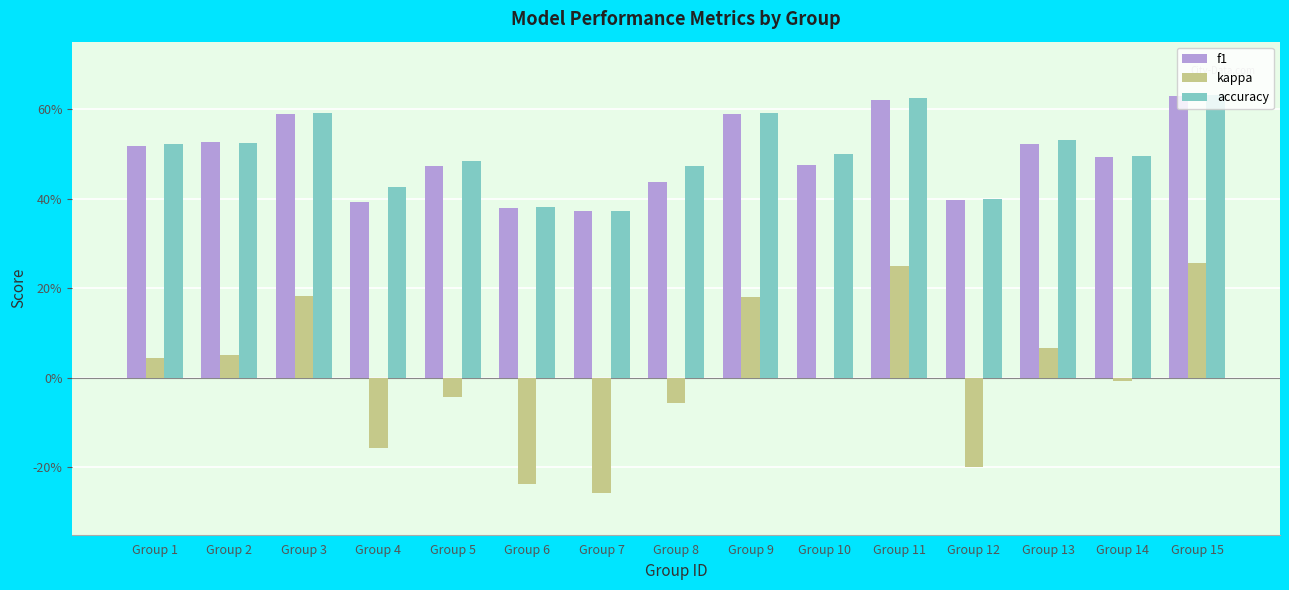

What is the minimum value for kappa?

-0.3